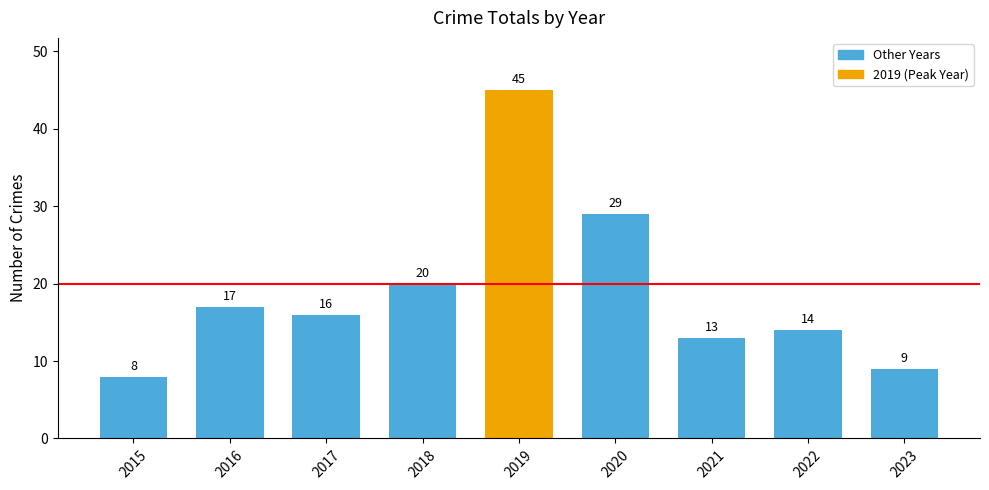

What is the average value?

19